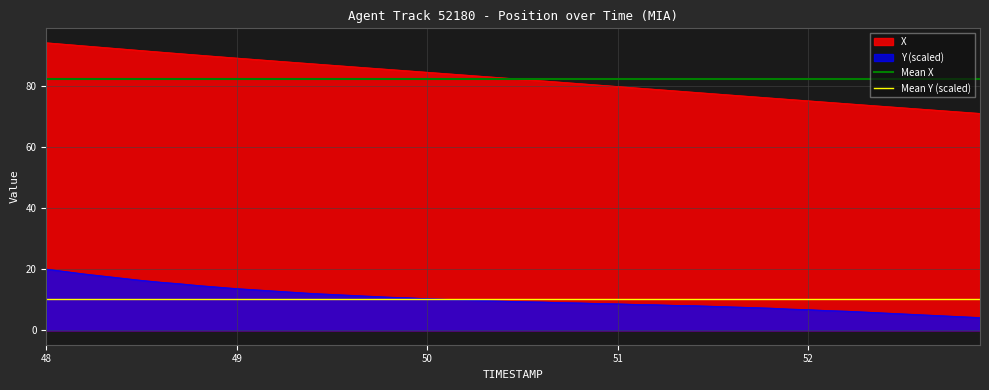

At which label is Mean X closest to 82?

48